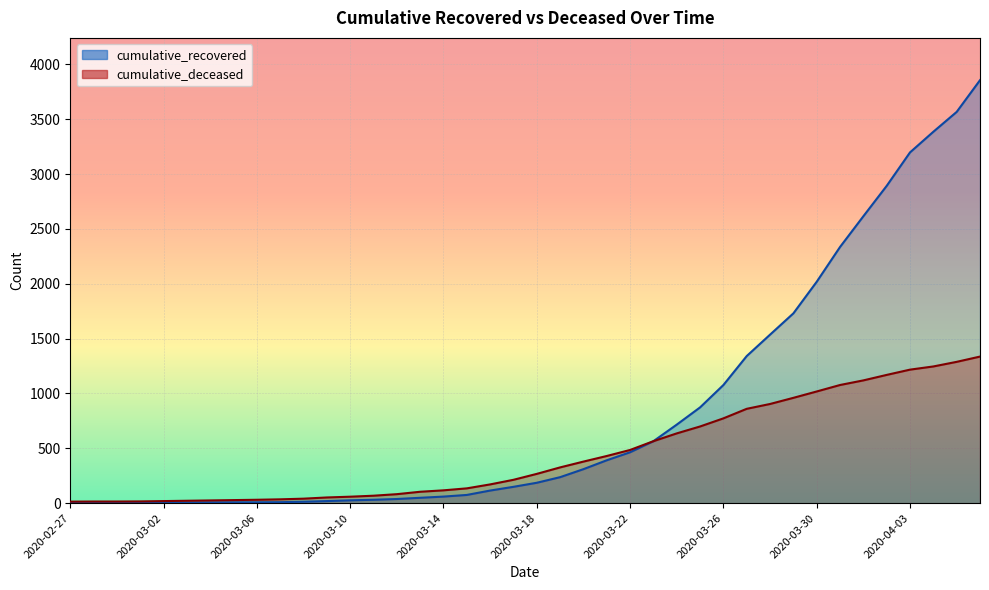

True or false: cumulative_recovered has more than 2 points higher than both neighbors.

False